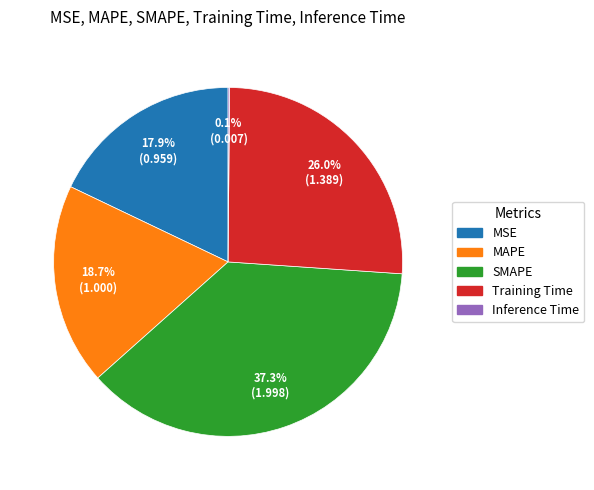

What portion of the pie excludes SMAPE?

62.7%